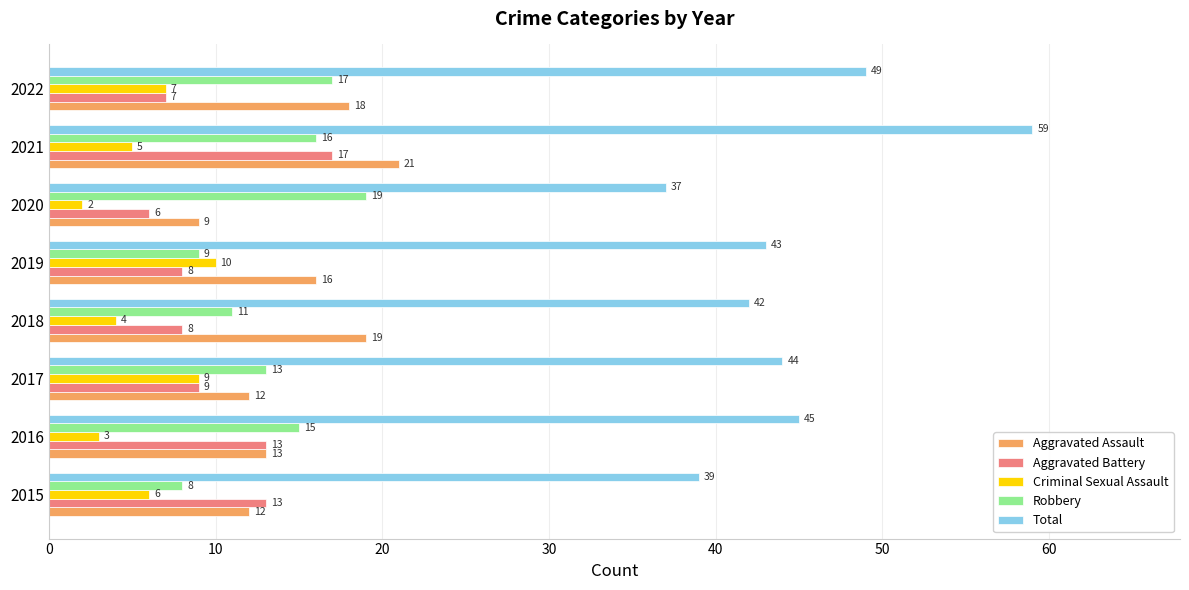

Which label corresponds to the largest value in the chart?

2021